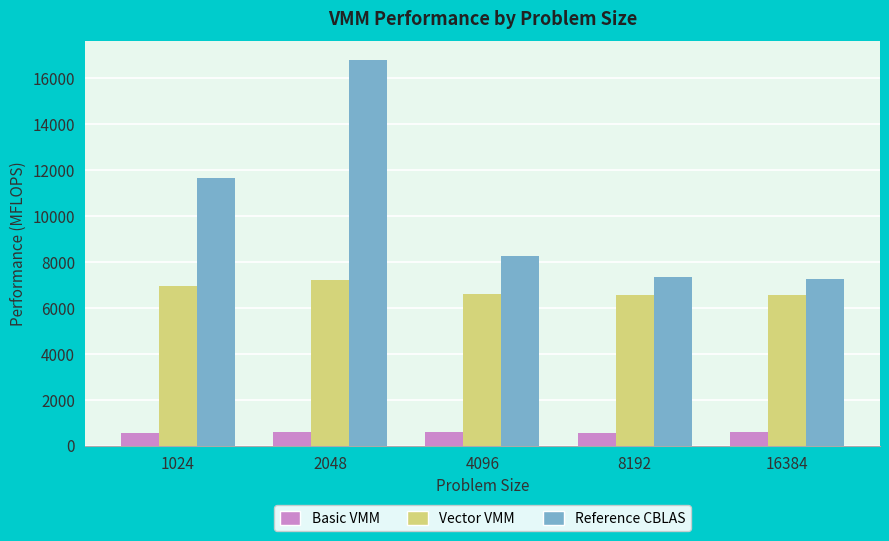

What is the difference between the Vector VMM values at 4096 and 8192?

42.3